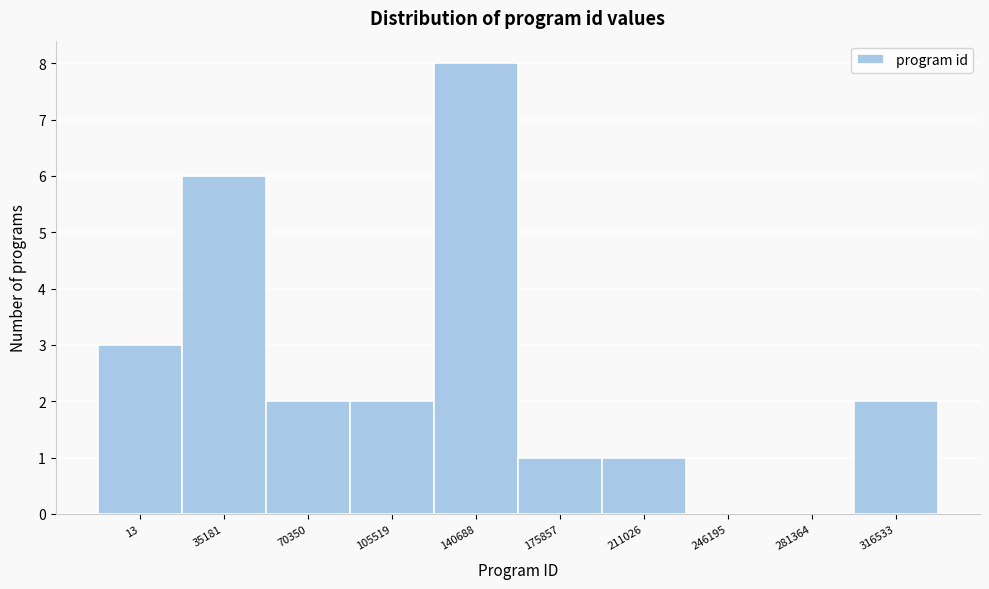

Reading right to left, what are all the values shown in this chart?

316533=2	281364=0	246195=0	211026=1	175857=1	140688=8	105519=2	70350=2	35181=6	13=3